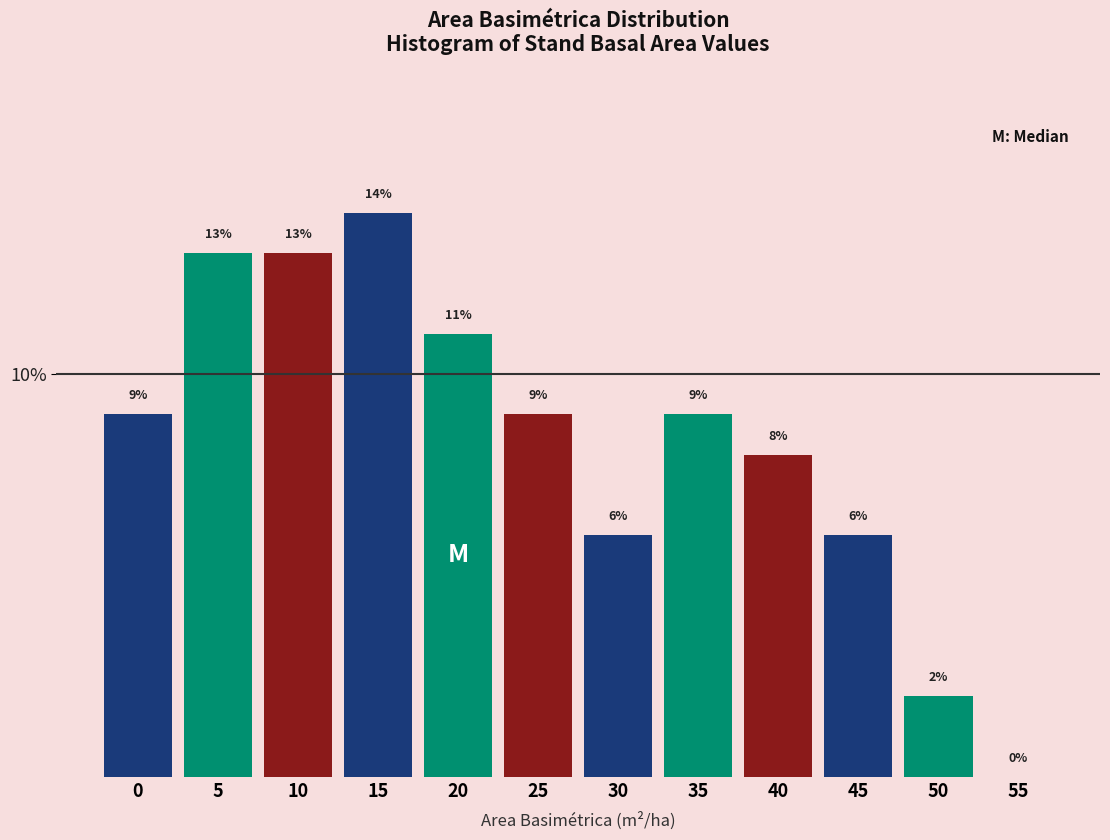

Reading left to right, what are all the values shown in this chart?

0=9.0	5=13.0	10=13.0	15=14.0	20=11.0	25=9.0	30=6.0	35=9.0	40=8.0	45=6.0	50=2.0	55=0.0